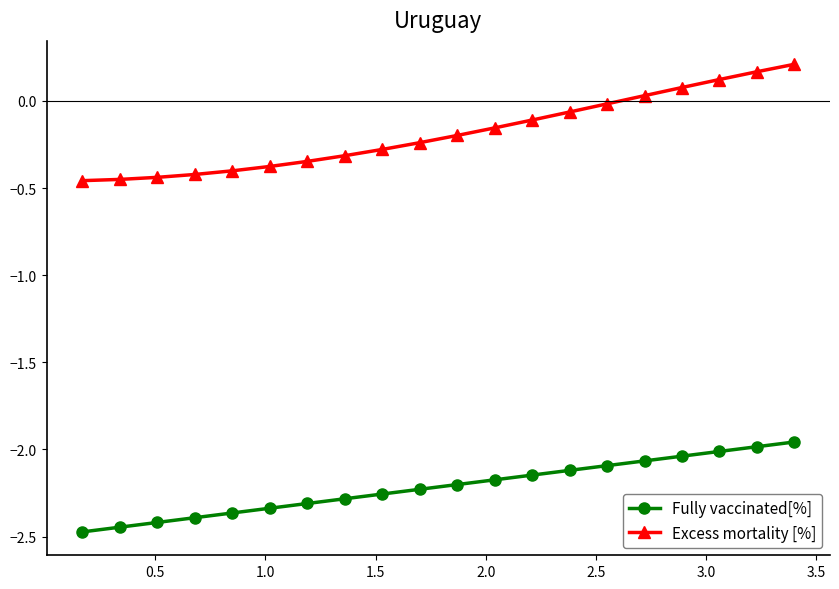

What is the difference between the maximum and second lowest values in the Fully vaccinated[%] series?

0.5